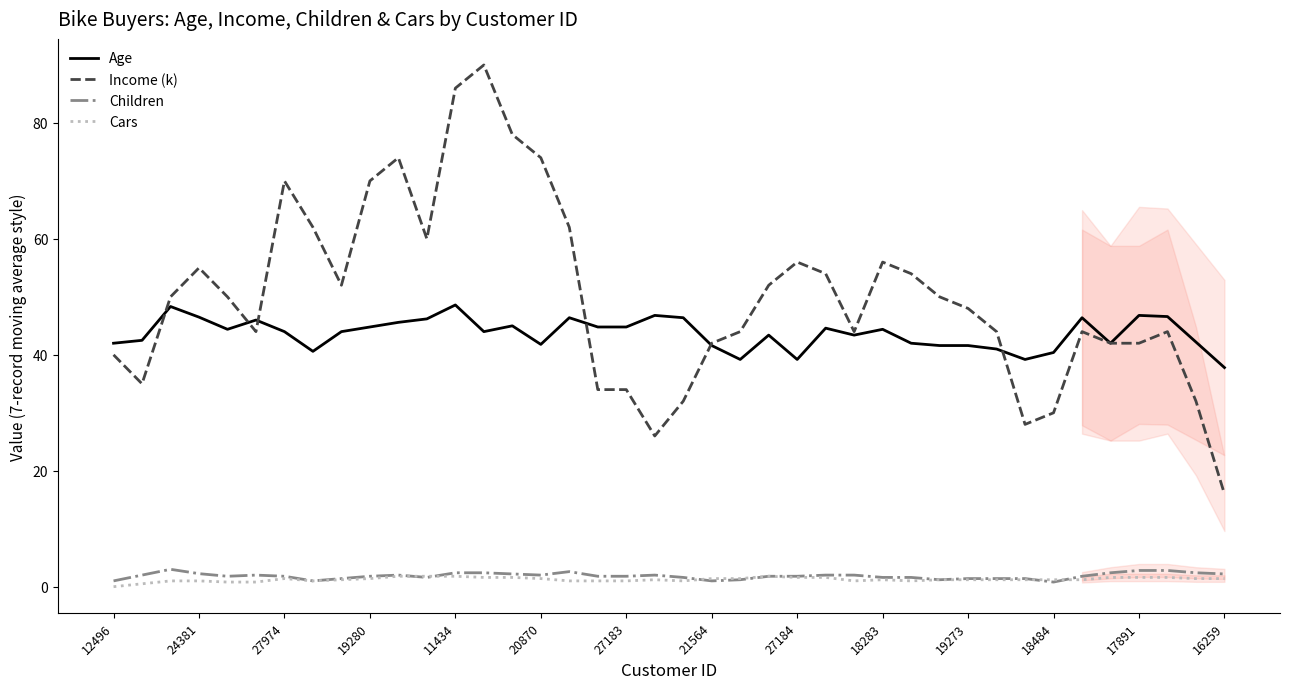

Is it true that Cars equals 0.0 at 12496?

True